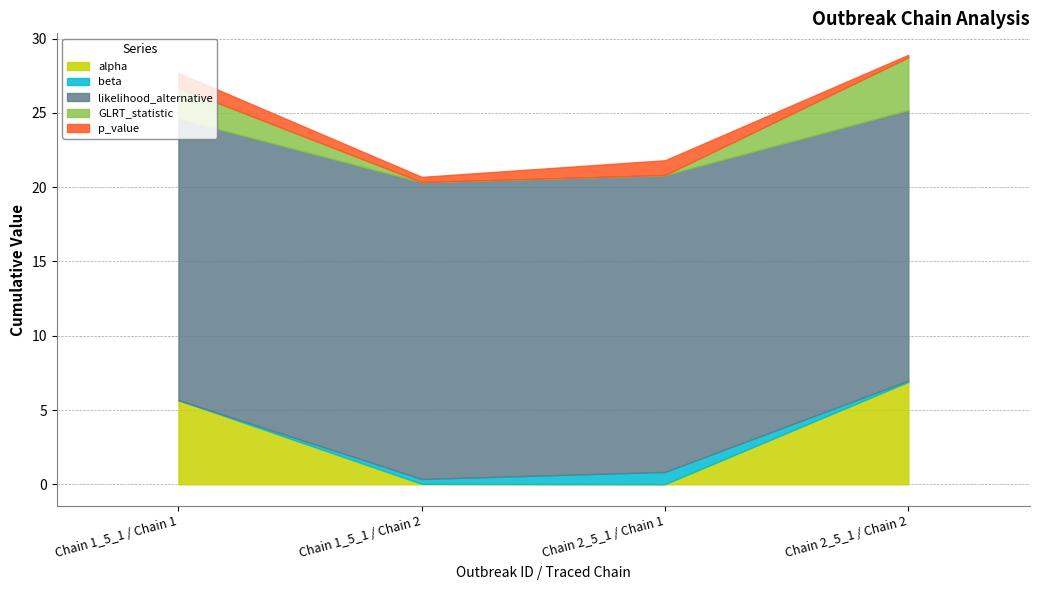

What position from the right is Chain 1_5_1 / Chain 2?

3